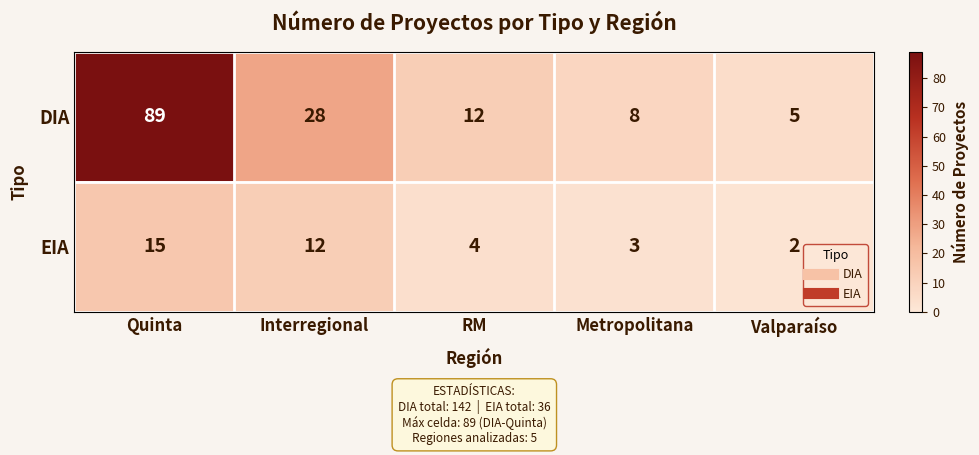

How many categories are shown in the chart?

5